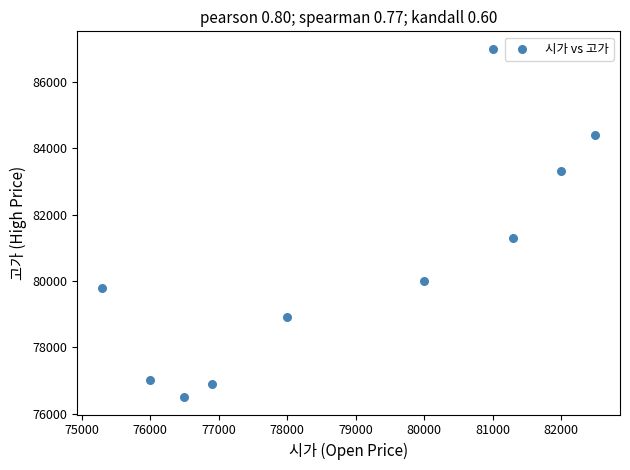

What Y value in the scatter plot is closest to 81750?

81300